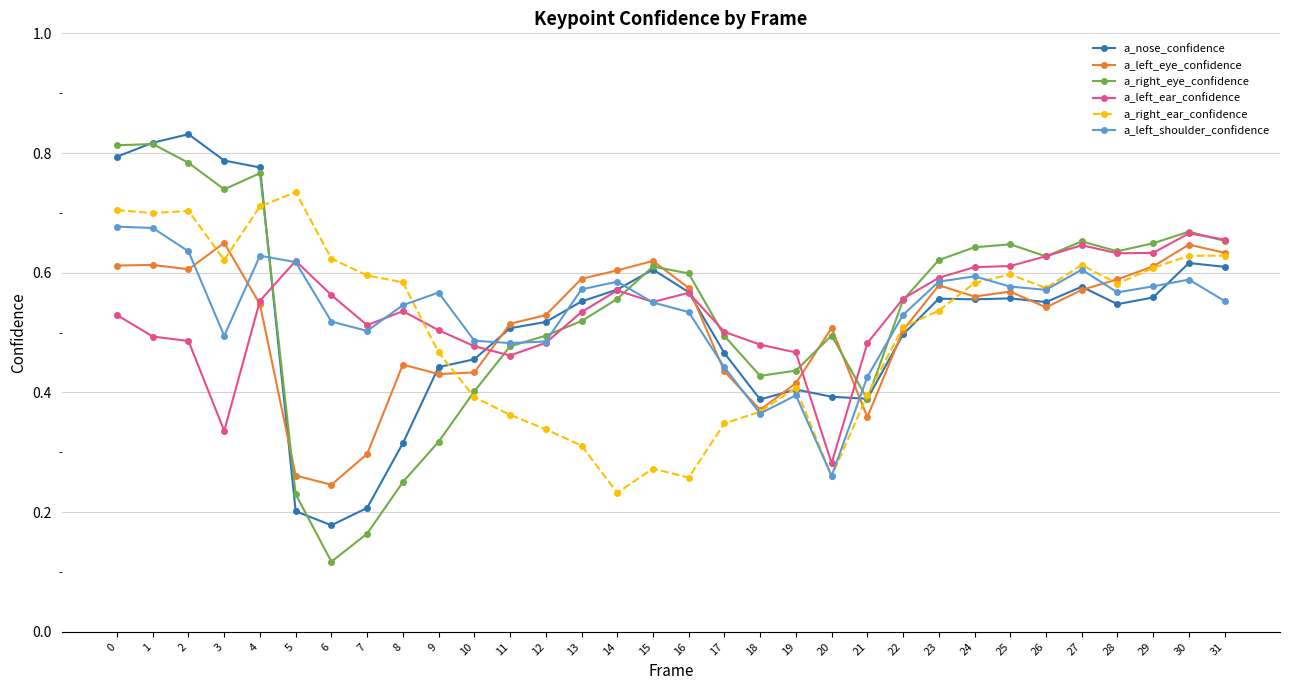

The value of a_left_shoulder_confidence at 24 is 0.2. True or false?

False